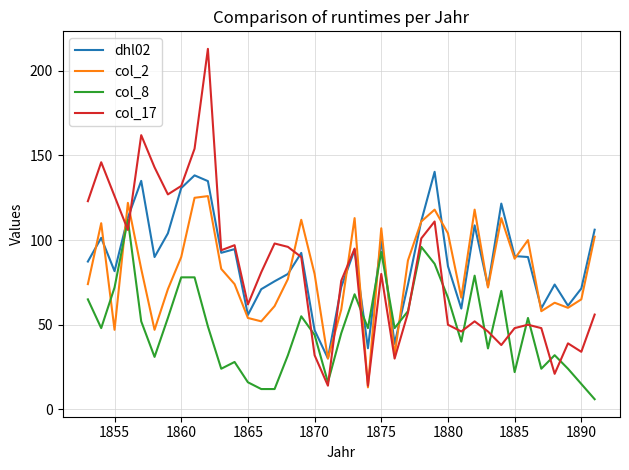

How many distinct data groups are displayed?

4